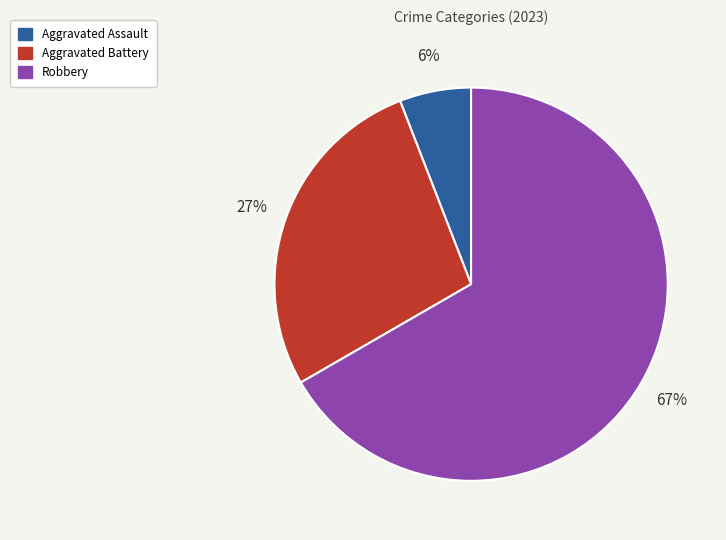

Is there any slice that represents more than half of the pie?

Yes